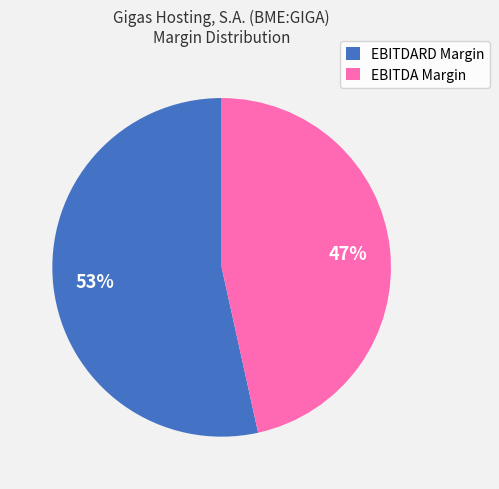

Which slice is the smallest?

EBITDA Margin